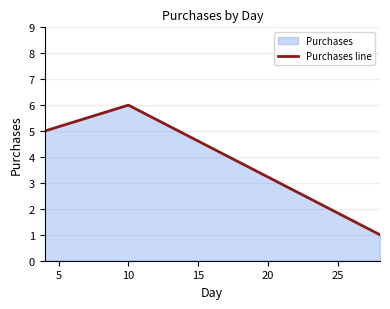

How many values are between 1 and 6?

3